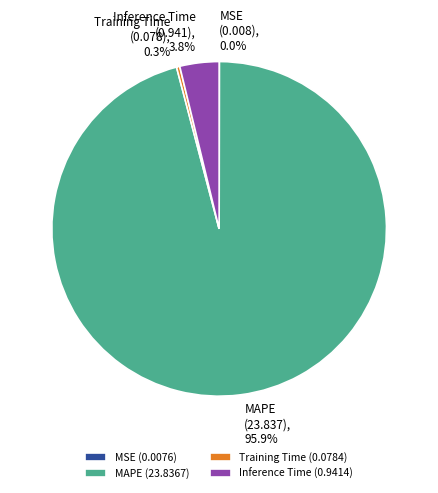

Is there a majority slice in this chart?

Yes